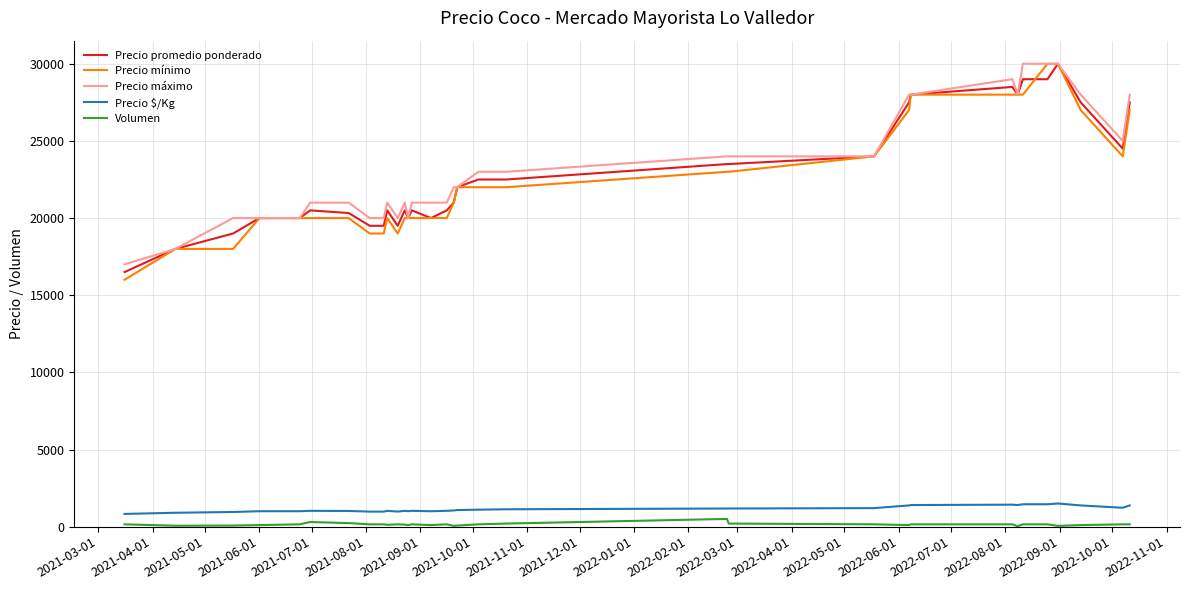

True or false: Precio $/Kg and Precio promedio ponderado intersect in this chart.

False